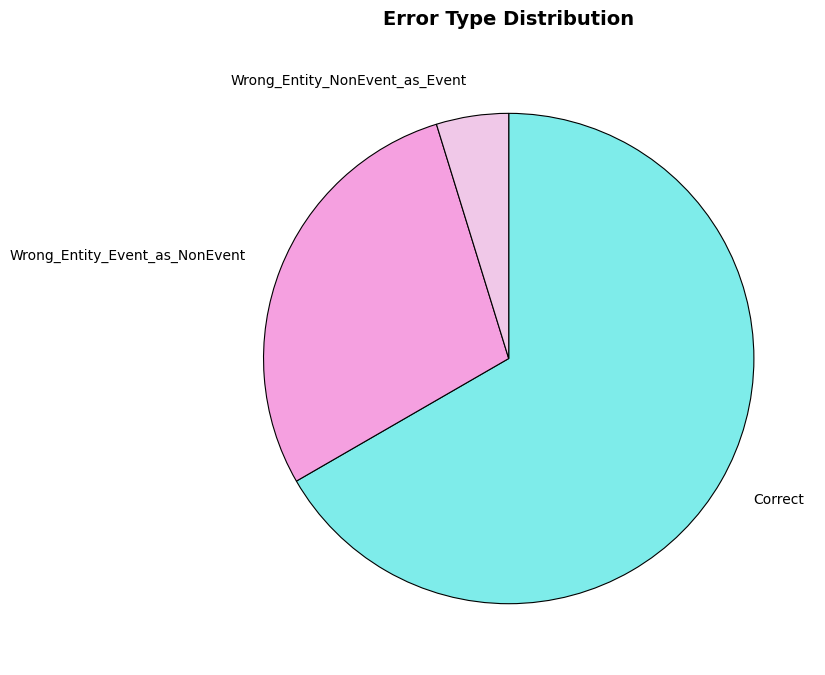

Is there a majority slice in this chart?

Yes